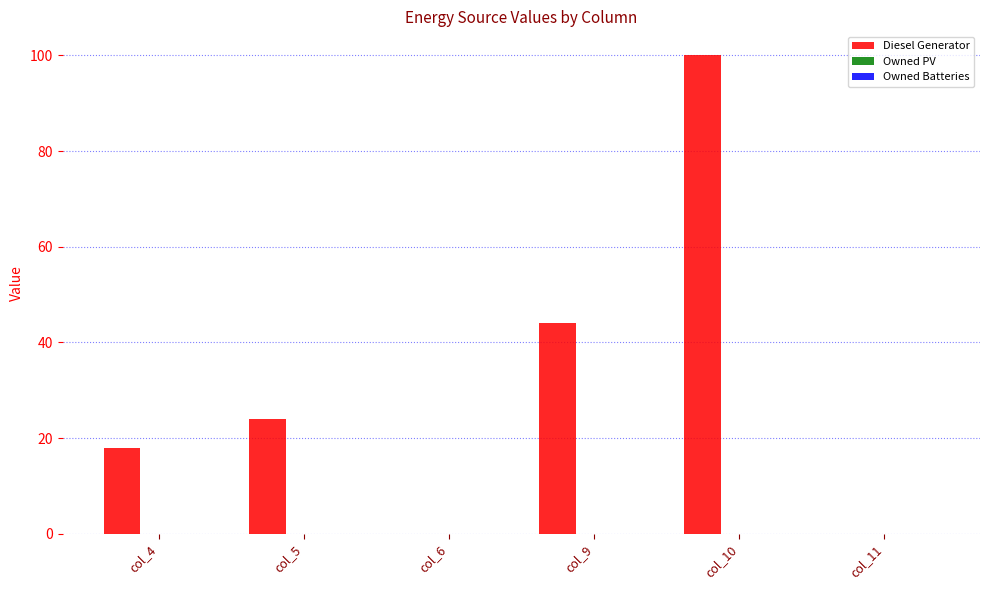

Which has a higher value, col_4 or col_10?

col_10